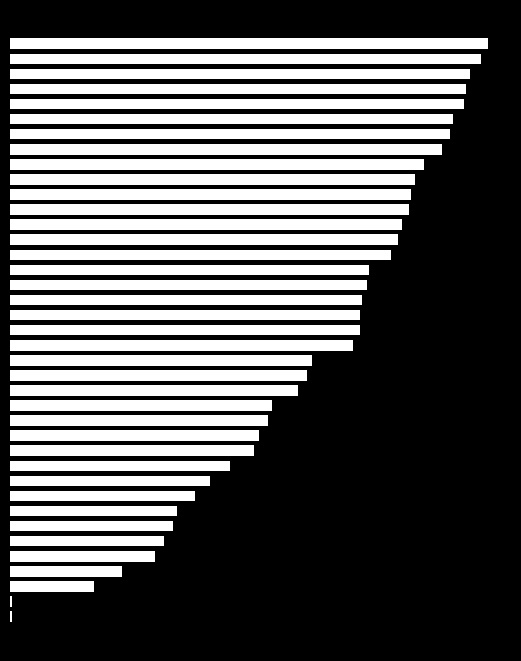

Are the bars horizontal?

Yes